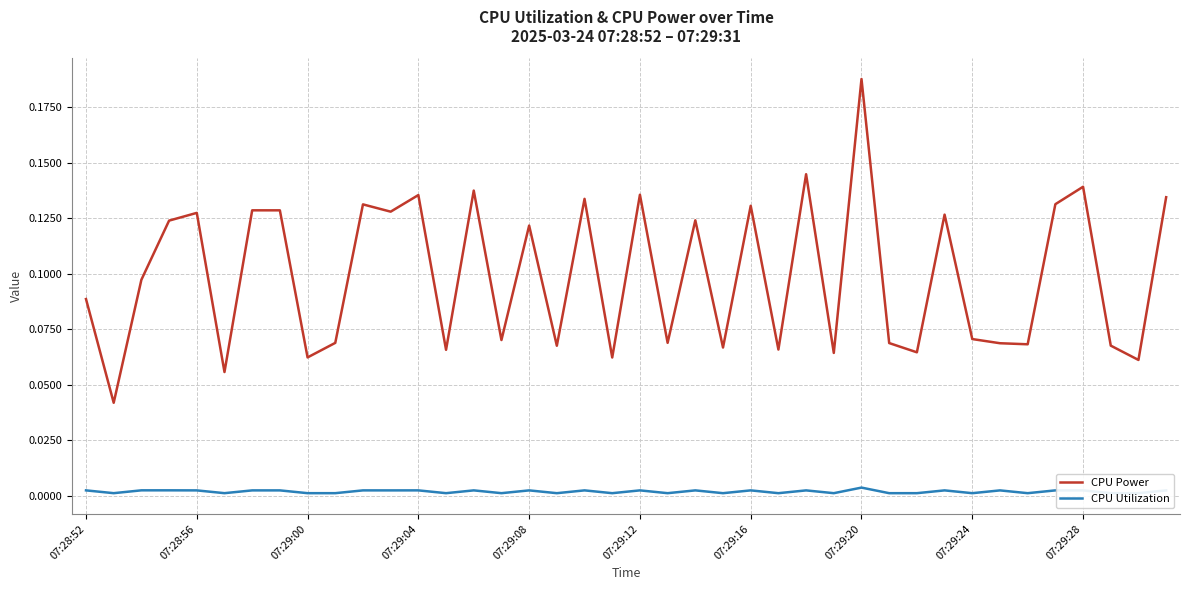

Is the value of CPU Utilization at 29 greater than the value of CPU Power at 33?

No